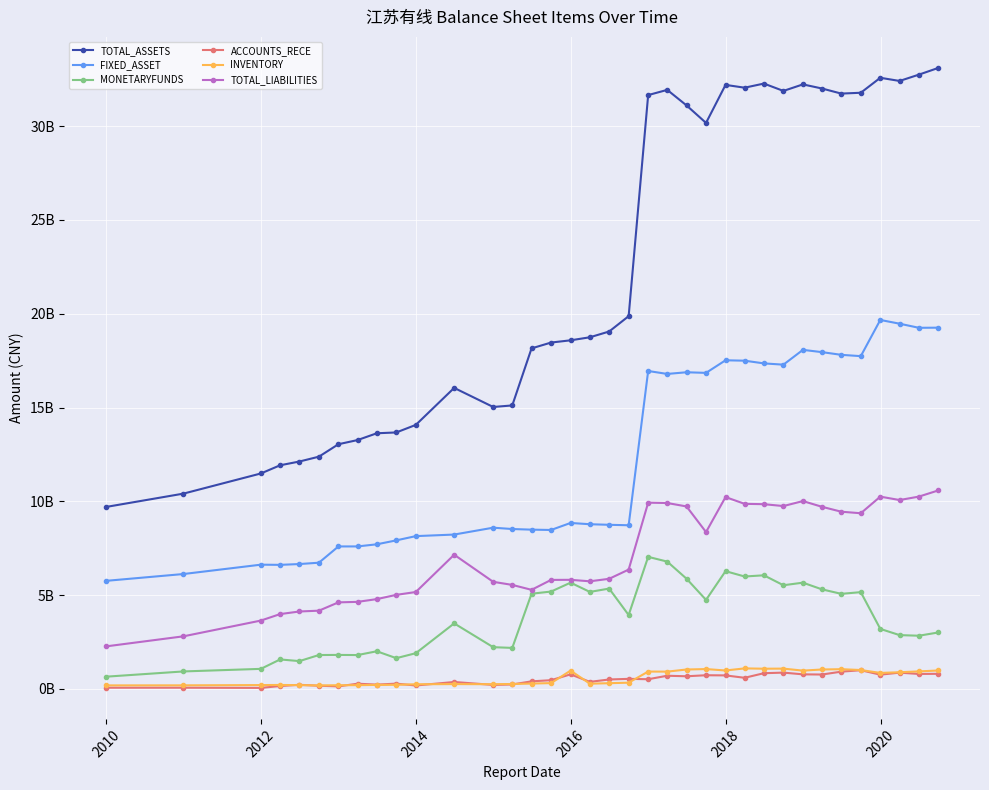

What are all the series names shown in the legend?

TOTAL_ASSETS, FIXED_ASSET, MONETARYFUNDS, ACCOUNTS_RECE, INVENTORY, TOTAL_LIABILITIES